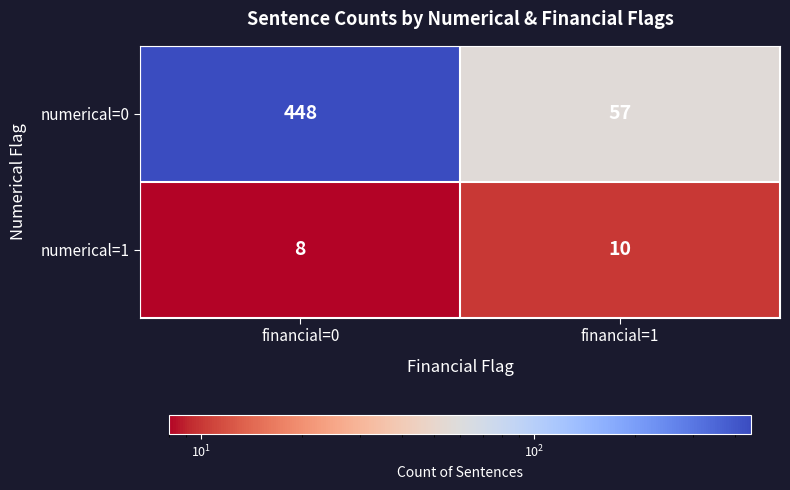

Rank the series by their maximum value, from highest to lowest.

numerical=0, numerical=1